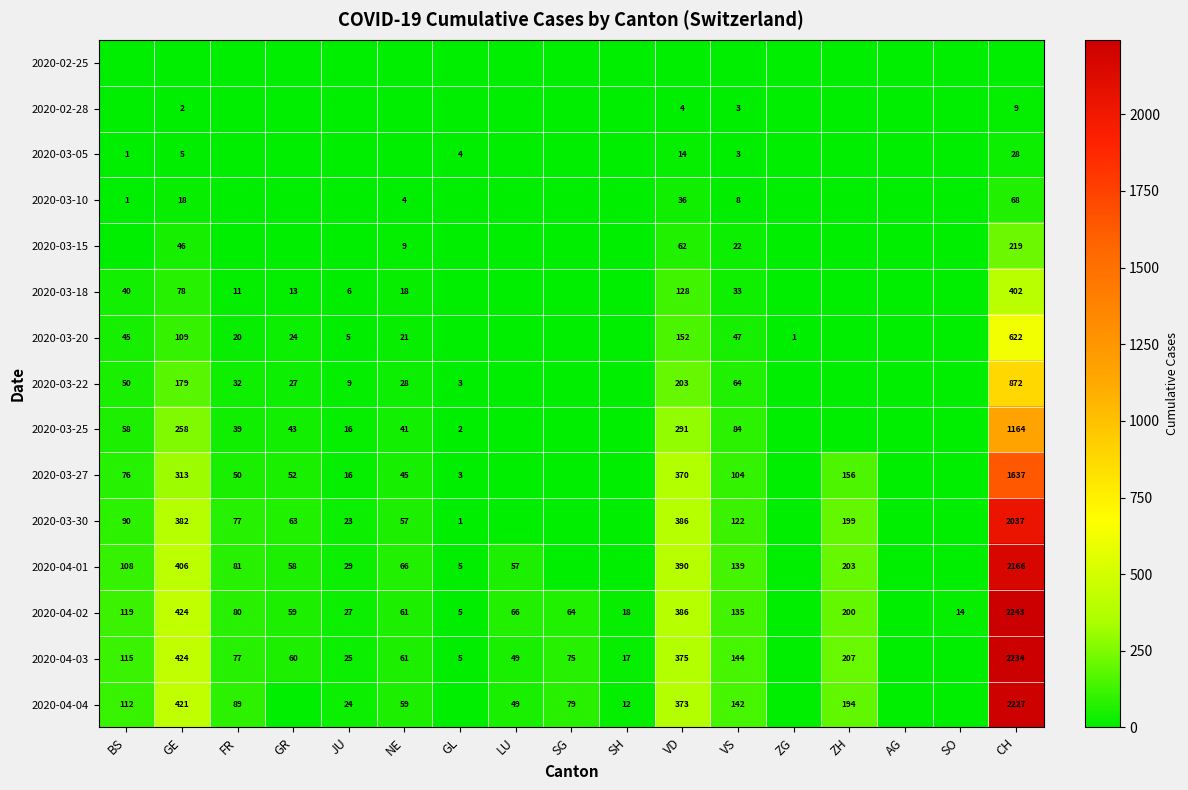

Is it true that 2020-04-03 equals 69 at VS?

False